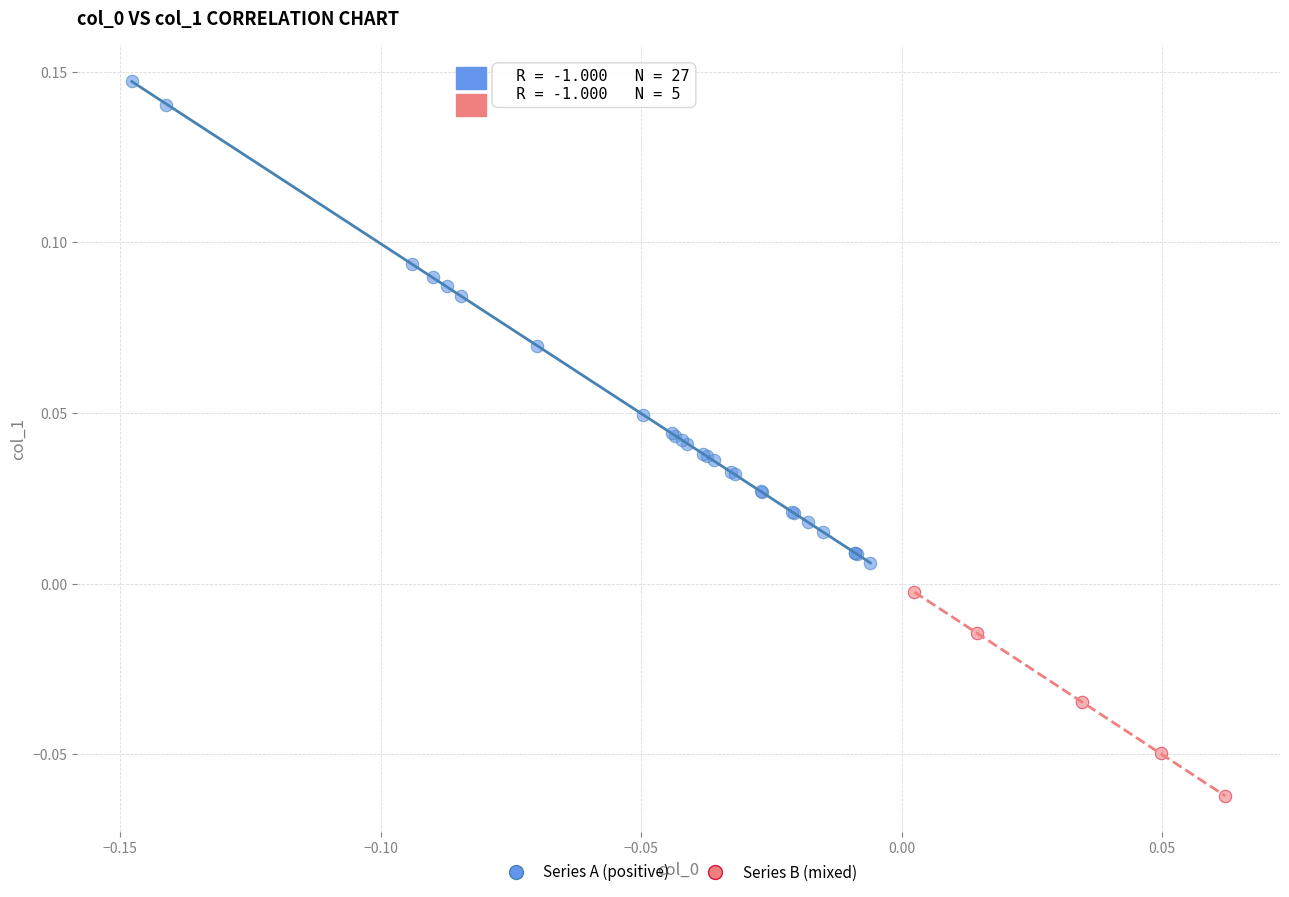

Which series contains the lowest Y value?

Series B (mixed)